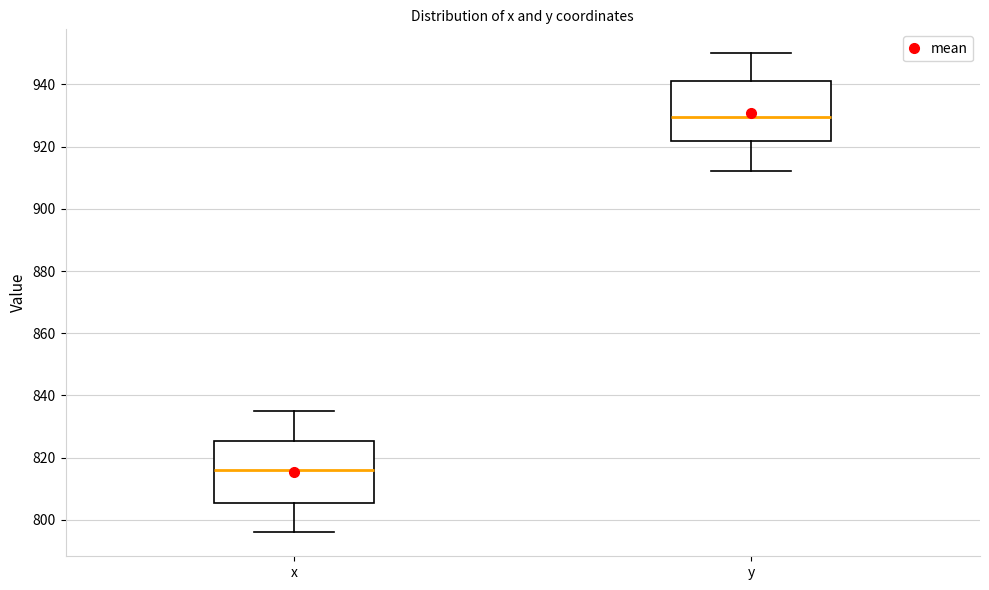

Where is the upper edge of the box for x on the y-axis? The values are not printed on the chart, so give them approximately, as read against the axis.

826